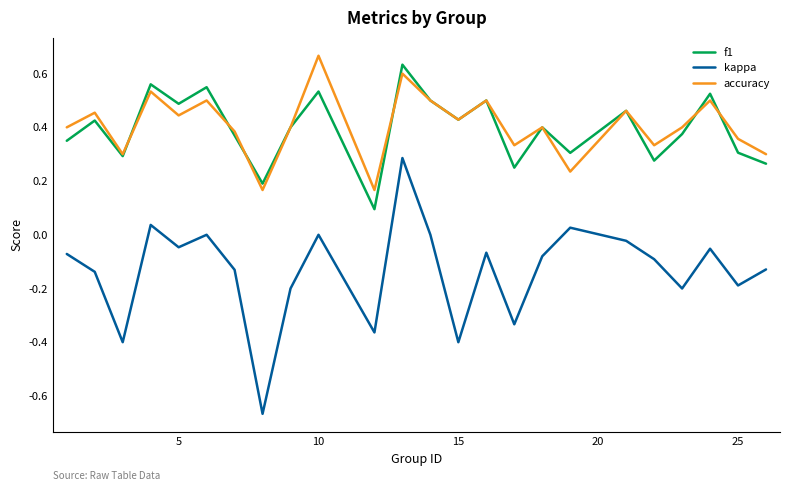

True or false: kappa and accuracy intersect in this chart.

False